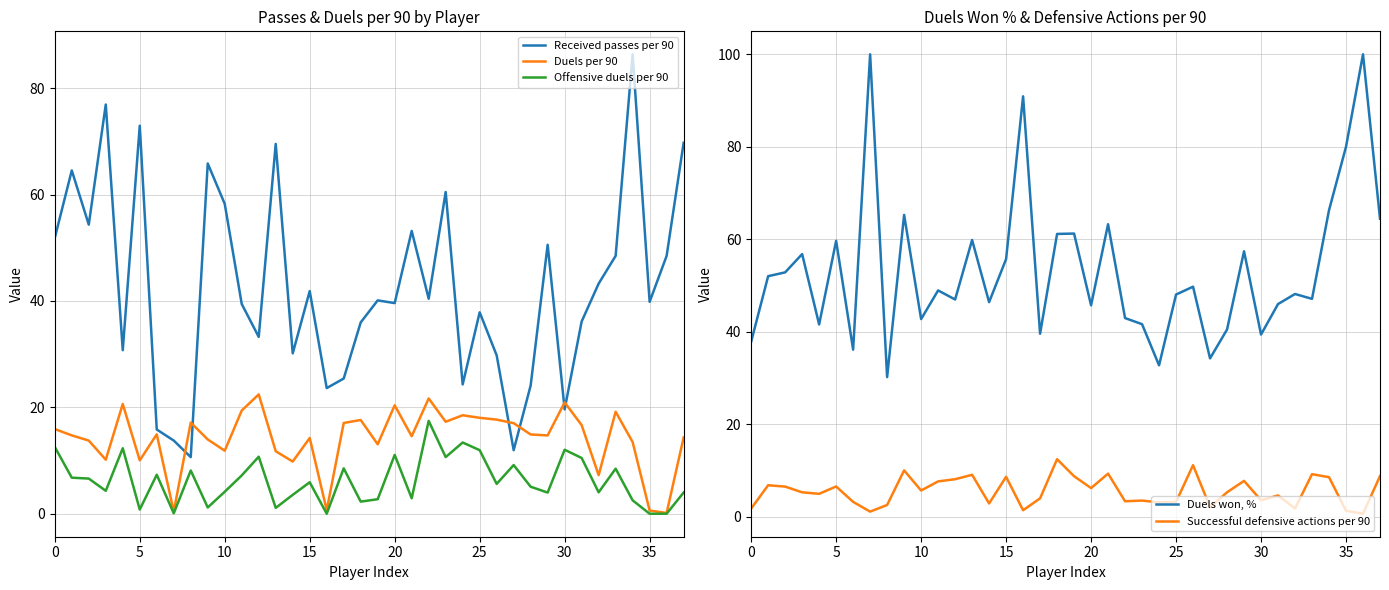

True or false: Received passes per 90 and Duels per 90 intersect in this chart.

True